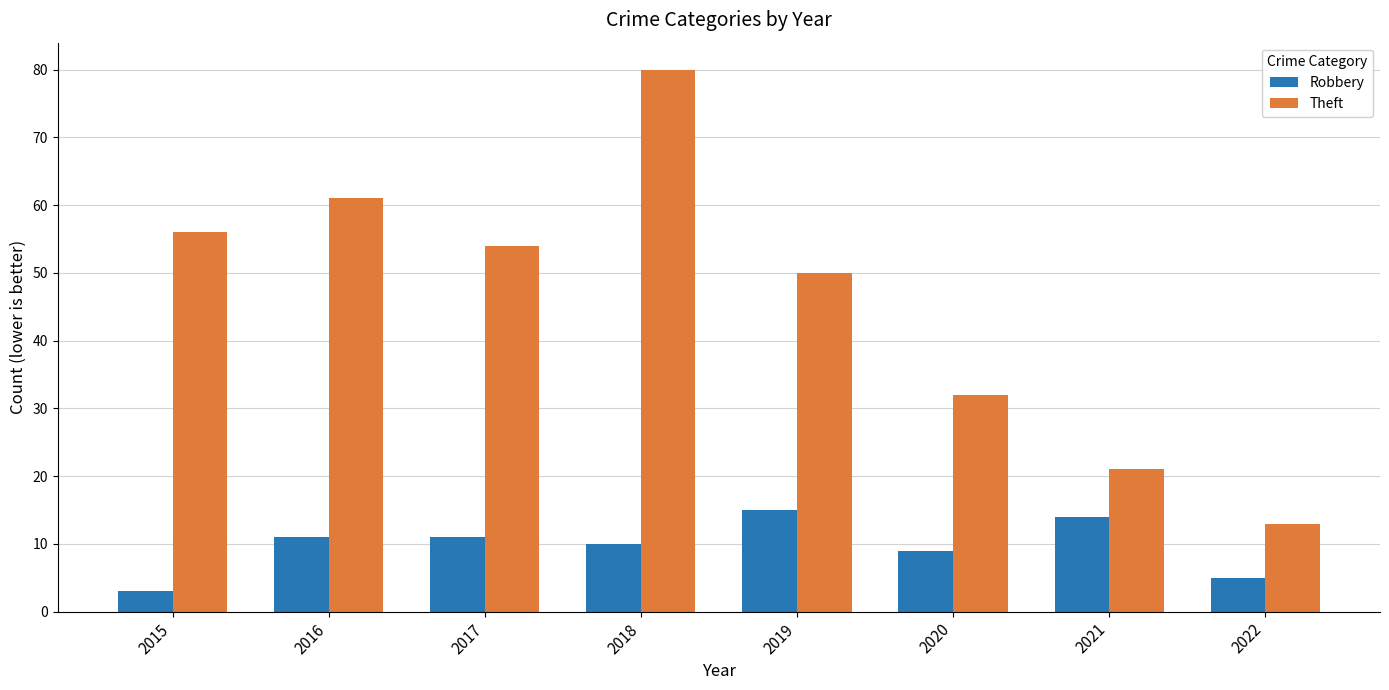

What is the sum of the Theft values at 2021 and 2016?

82